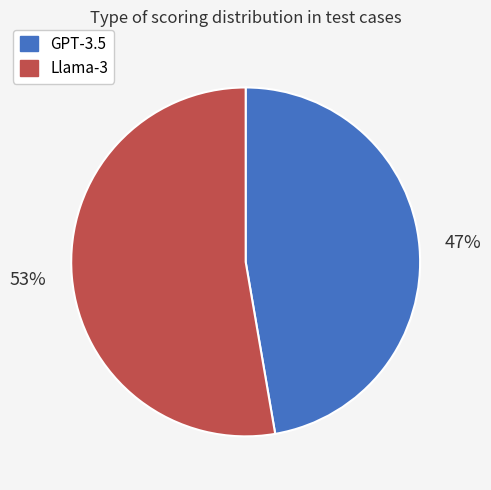

Count the number of slices in the pie.

2